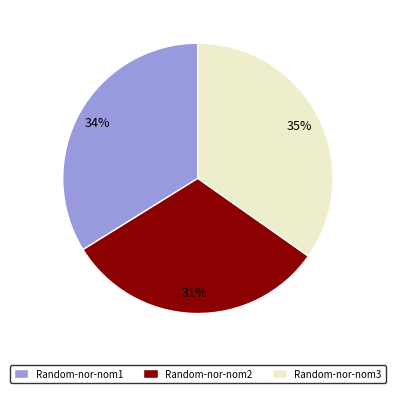

Is there a majority slice in this chart?

No